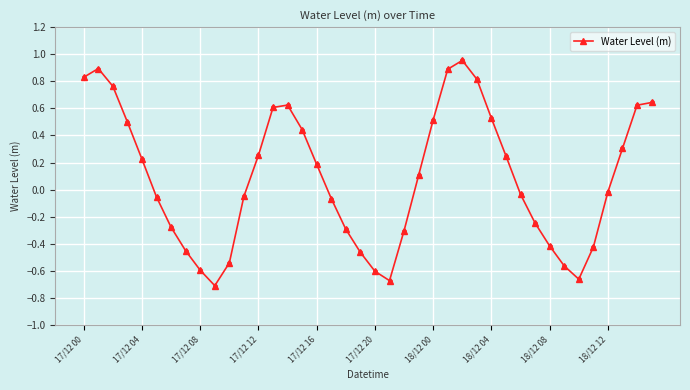

What is the sum of all values?

3.5